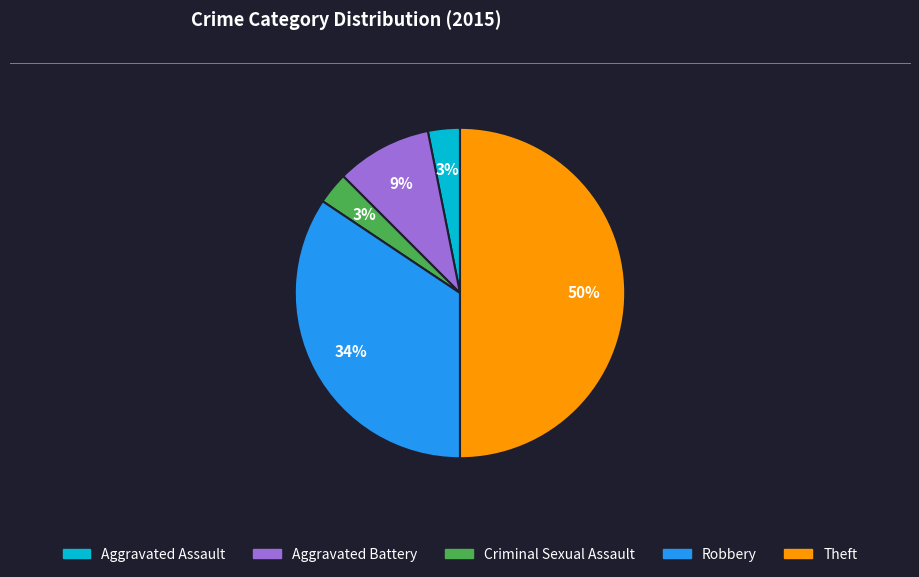

Is the sum of Robbery and Aggravated Assault greater than half?

No